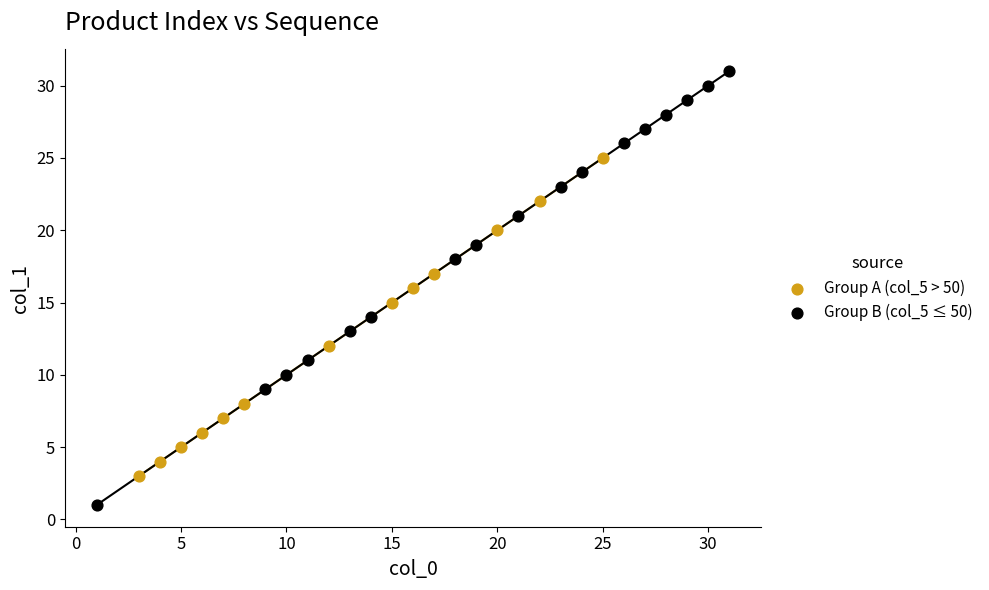

Which series contains the highest Y value?

Group B (col_5 ≤ 50)